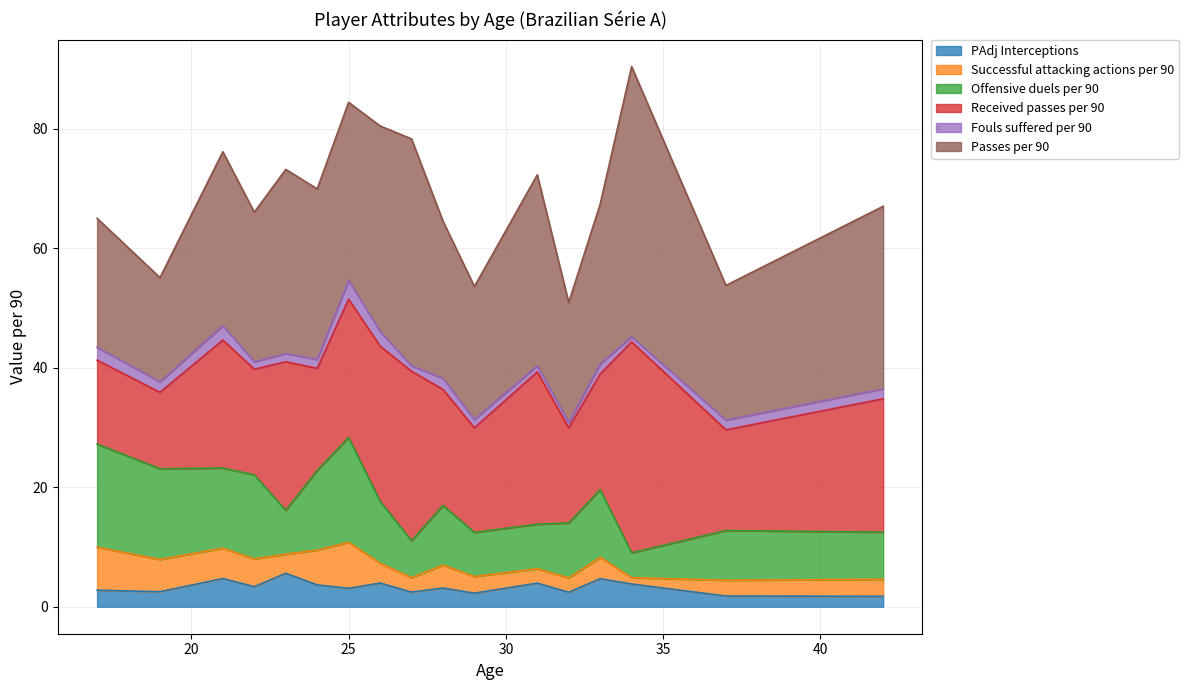

True or false: Offensive duels per 90 and Successful attacking actions per 90 cross at least once.

False